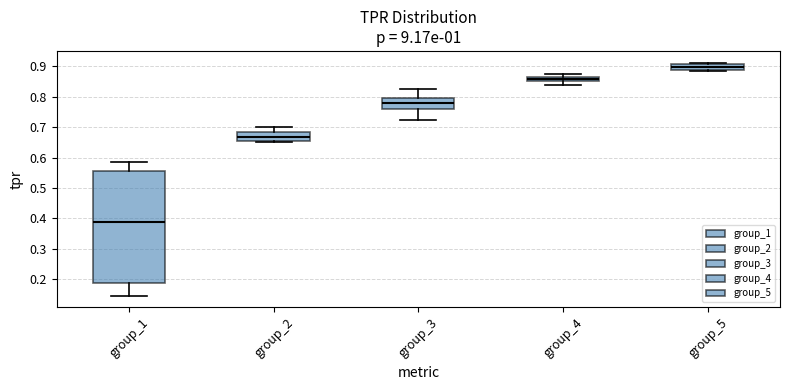

Where does the upper whisker of the box for group_2 end on the y-axis? The values are not printed on the chart, so give them approximately, as read against the axis.

0.70